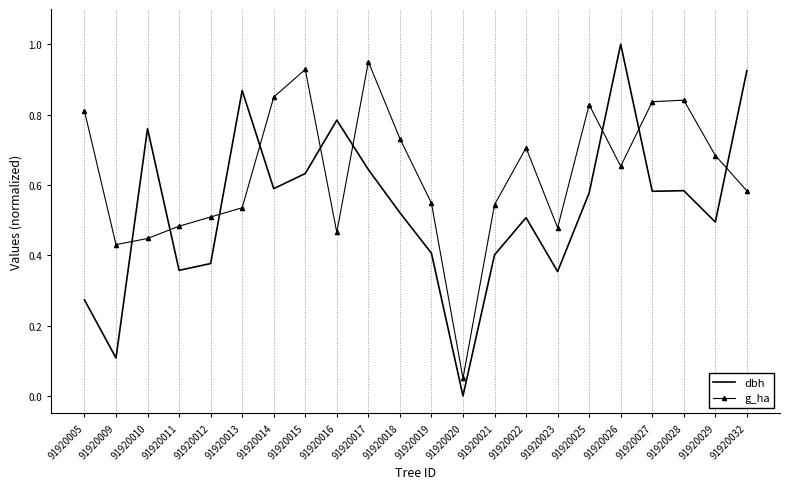

Rank the series by their average value, from highest to lowest.

g_ha, dbh